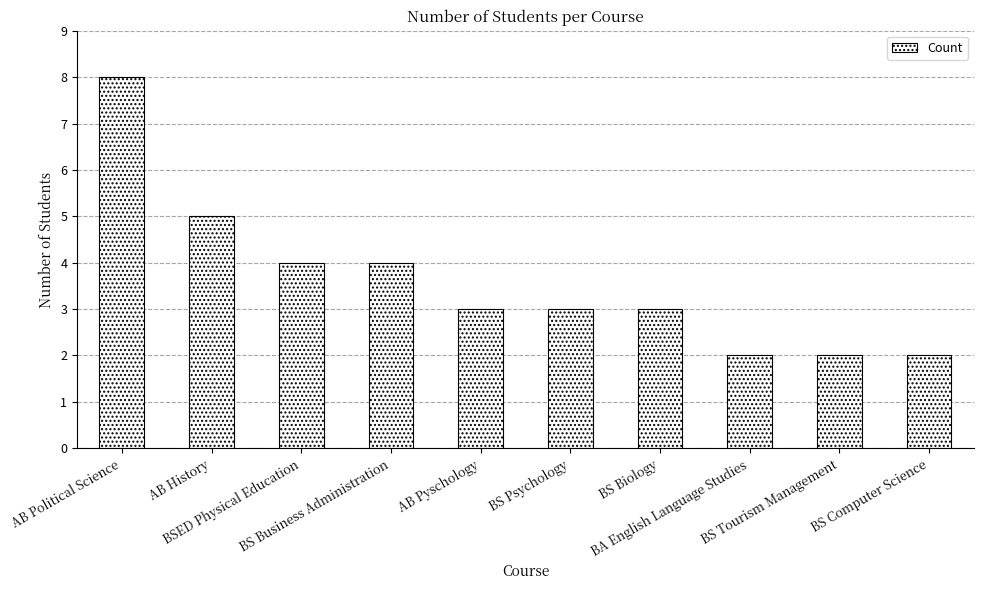

What is the sum of all values?

36